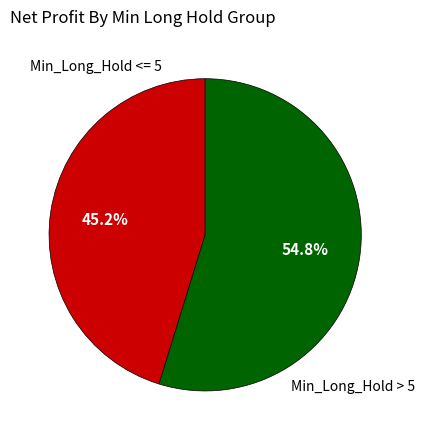

Is there any slice that represents more than half of the pie?

Yes